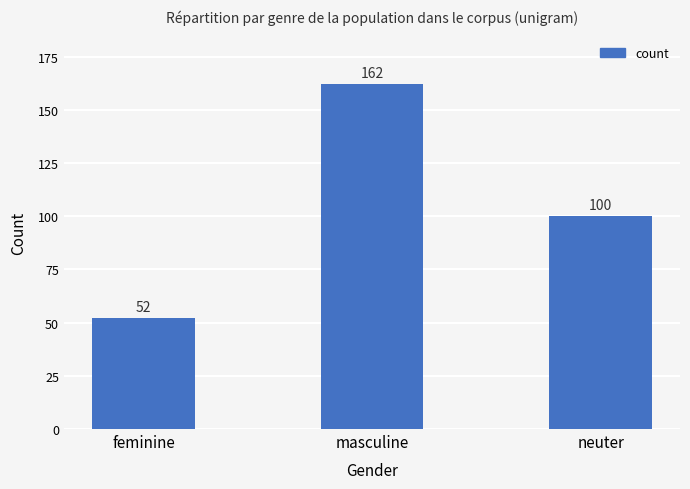

What is the difference between the values at neuter and feminine?

48